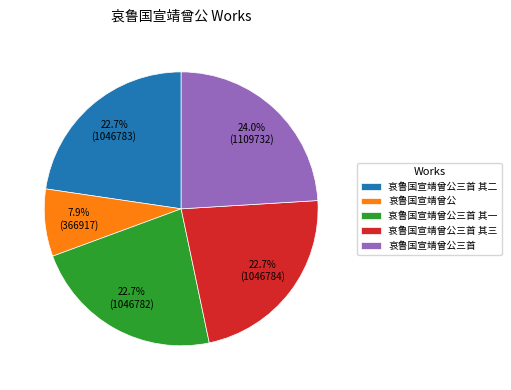

What percentage is NOT represented by 哀鲁国宣靖曾公三首 其一?

77.3%